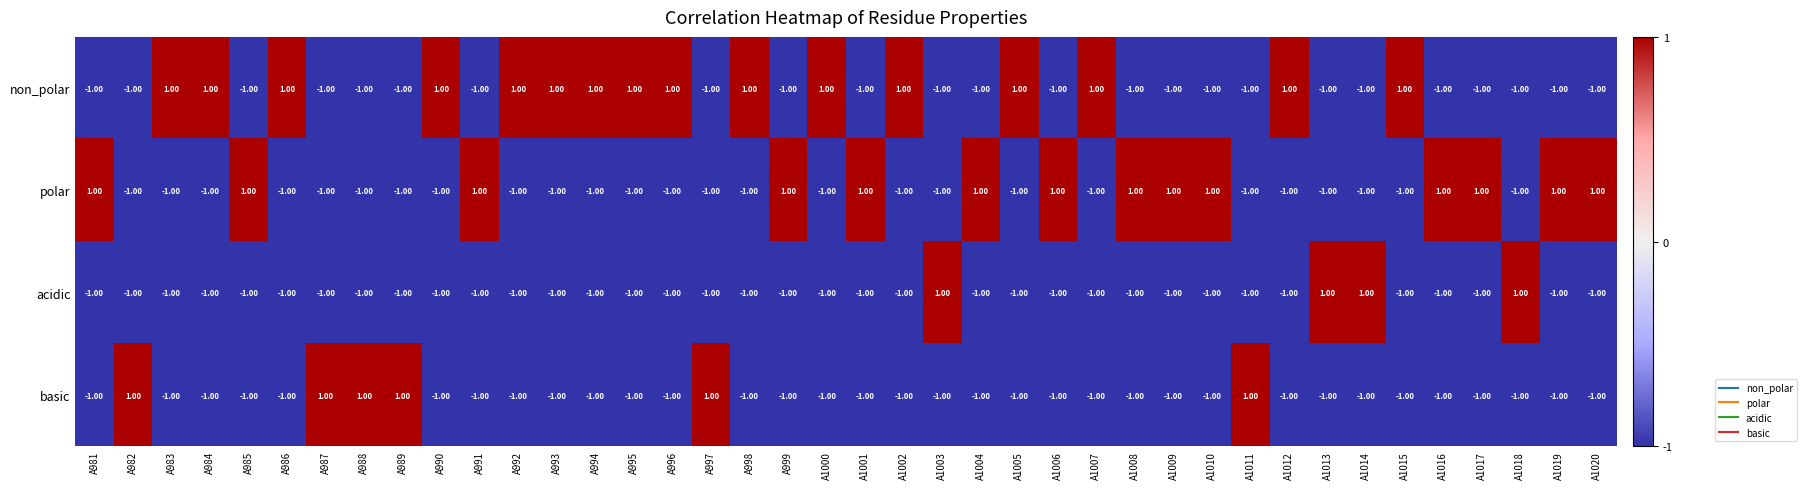

At how many categories does at least one series exceed 0?

40